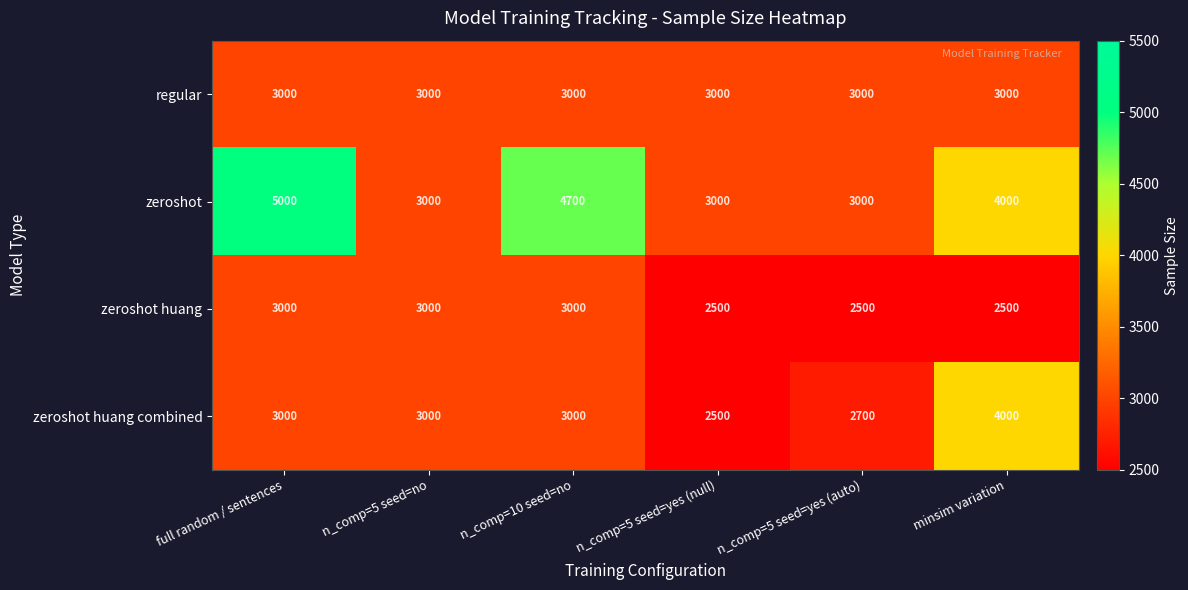

Count the number of data series in this chart.

4